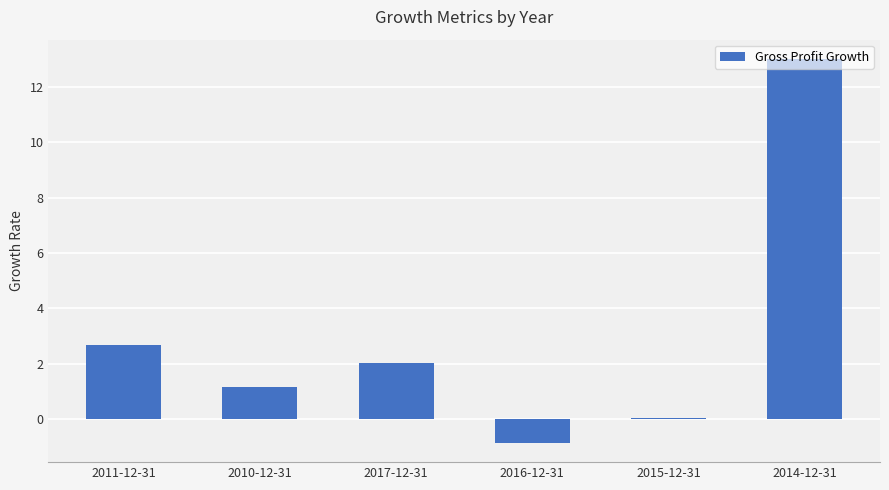

Does the chart contain any negative values?

Yes